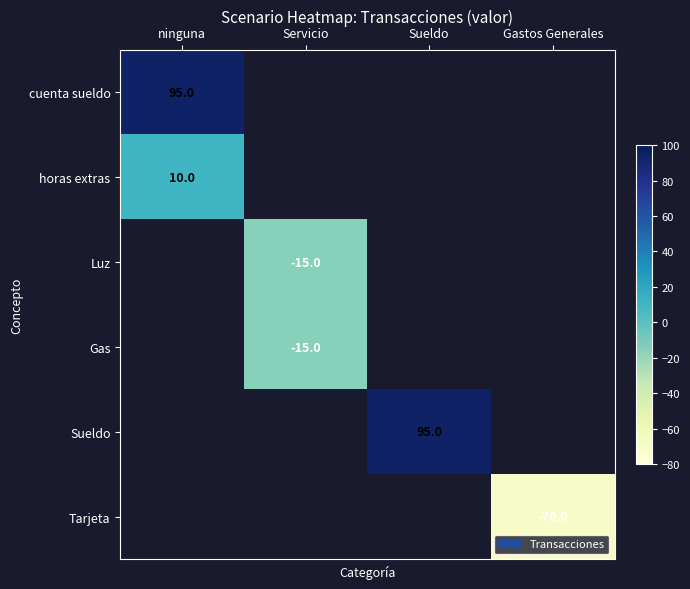

The cuenta sueldo series shows 95 at ninguna. True or false?

True